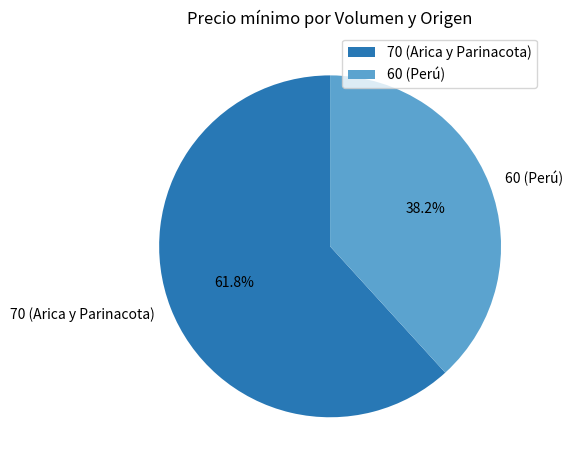

To the nearest percent, what percentage of the pie is 70 (Arica y Parinacota)?

62%